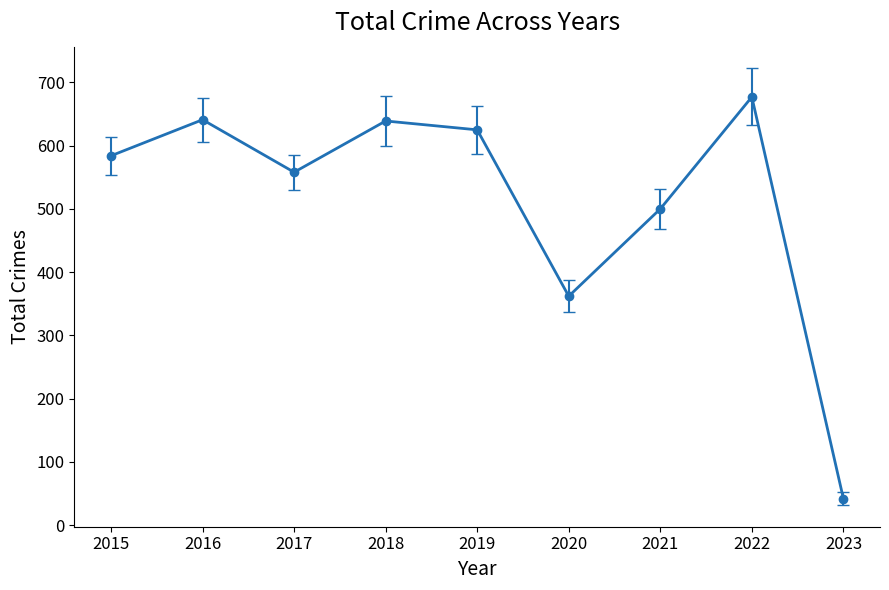

What is the difference between the second highest and second lowest values?

279